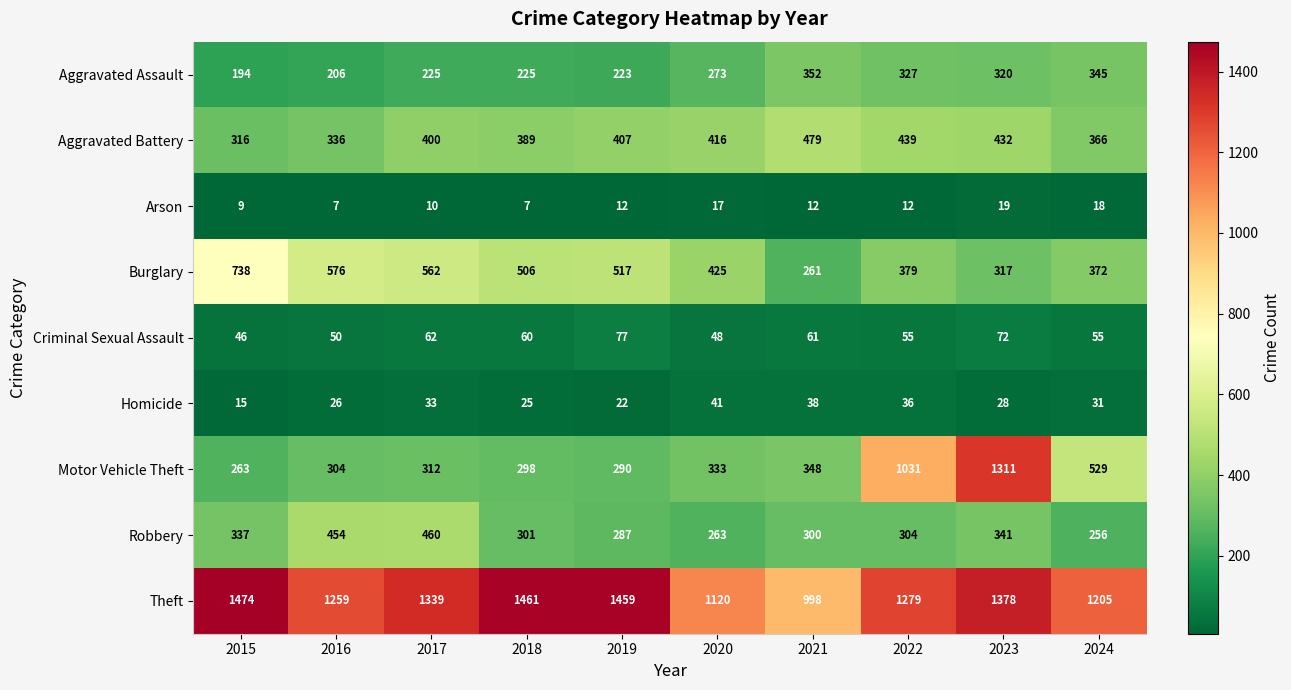

What is the total value across all series at 2021?

2849